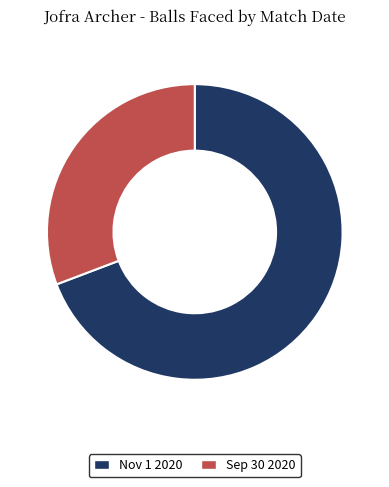

Rank the categories by value from highest to lowest.

Nov 1 2020, Sep 30 2020